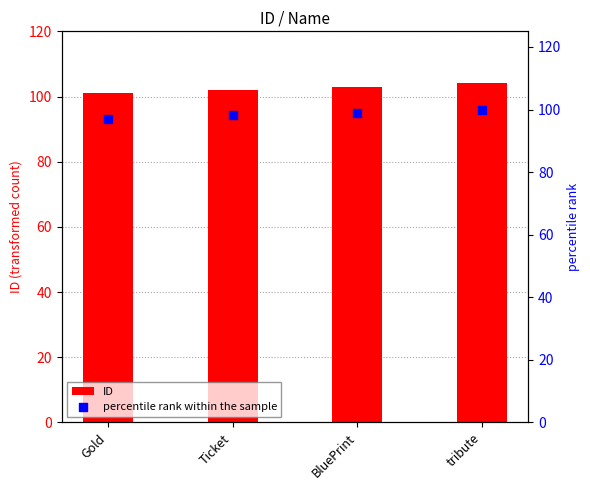

Which series reaches the minimum Y coordinate?

percentile rank within the sample